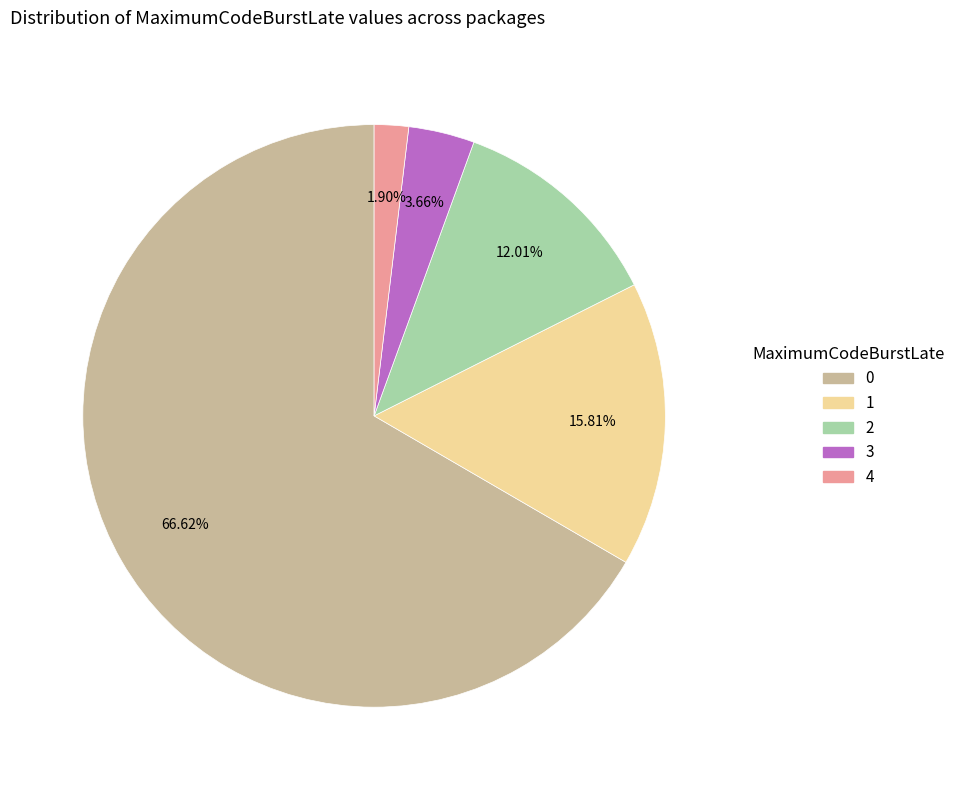

To the nearest percent, what percentage of the pie is 0?

67%